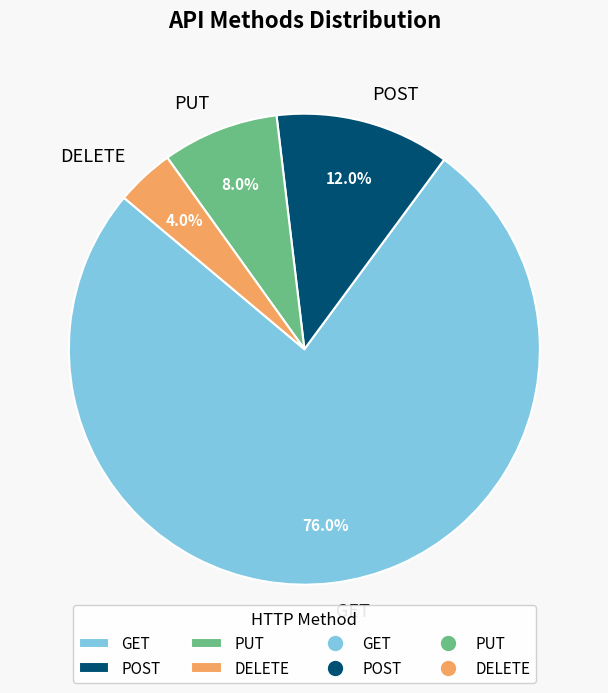

Does DELETE represent more than half of the total?

No